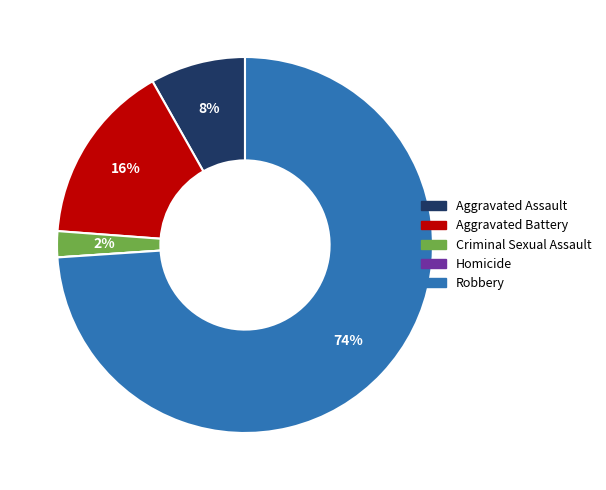

The Aggravated Assault slice represents 8% of the pie. True or false?

True